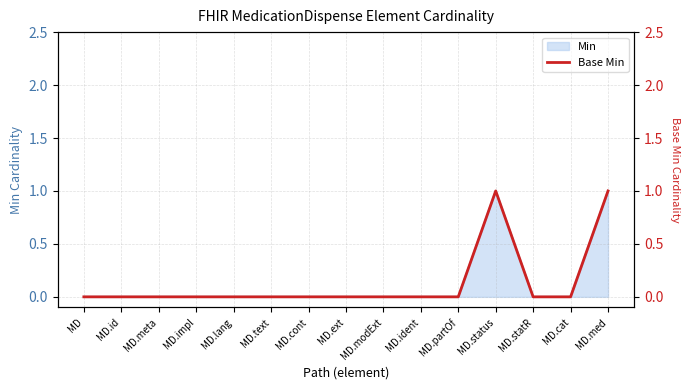

How many lines are shown in the chart?

1